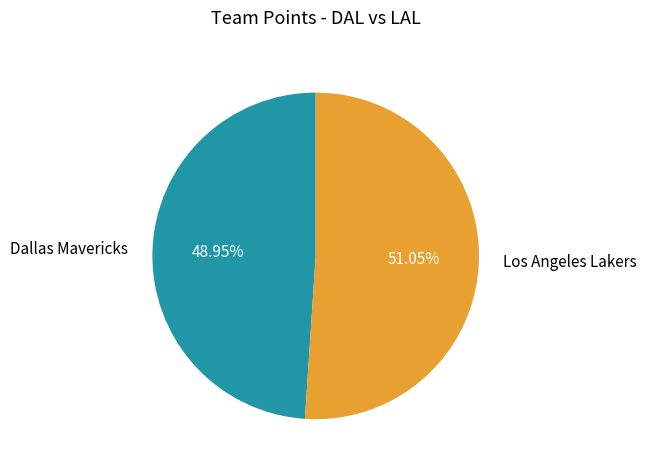

Between Los Angeles Lakers and Dallas Mavericks, which is larger?

Los Angeles Lakers